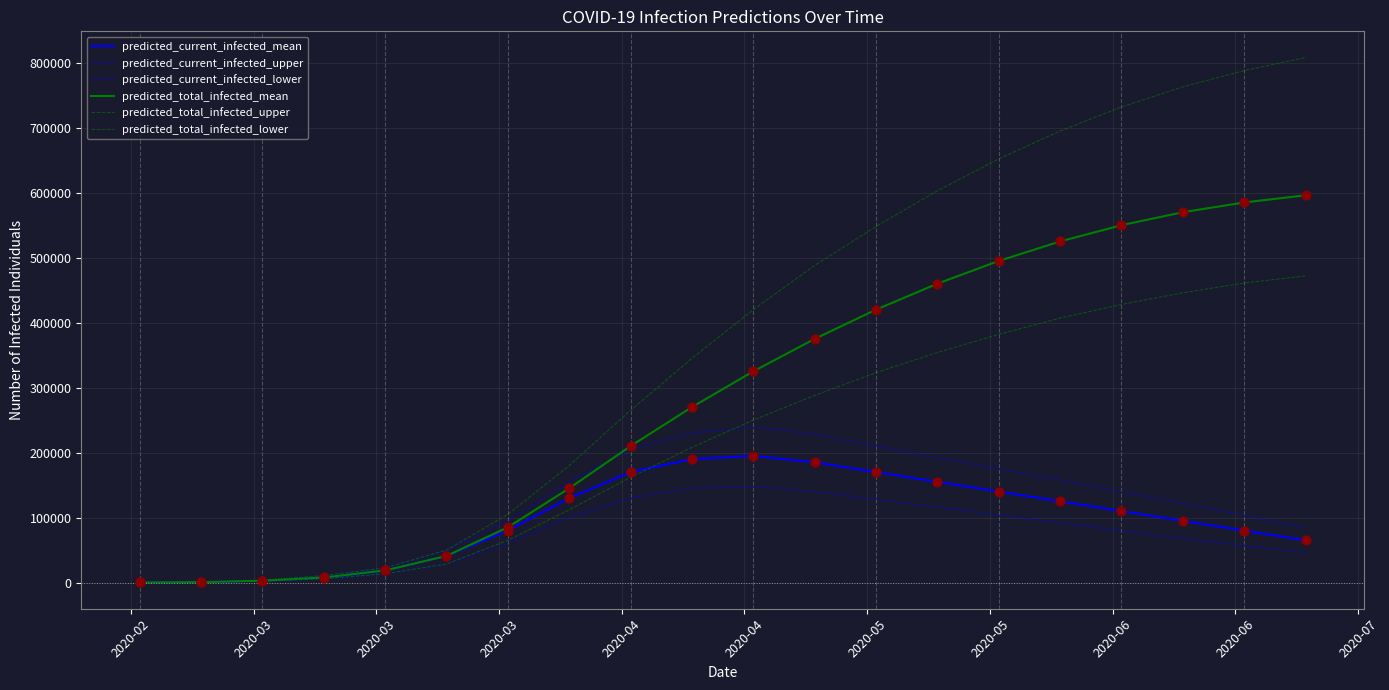

Is this an area chart (filled region under the line)?

No